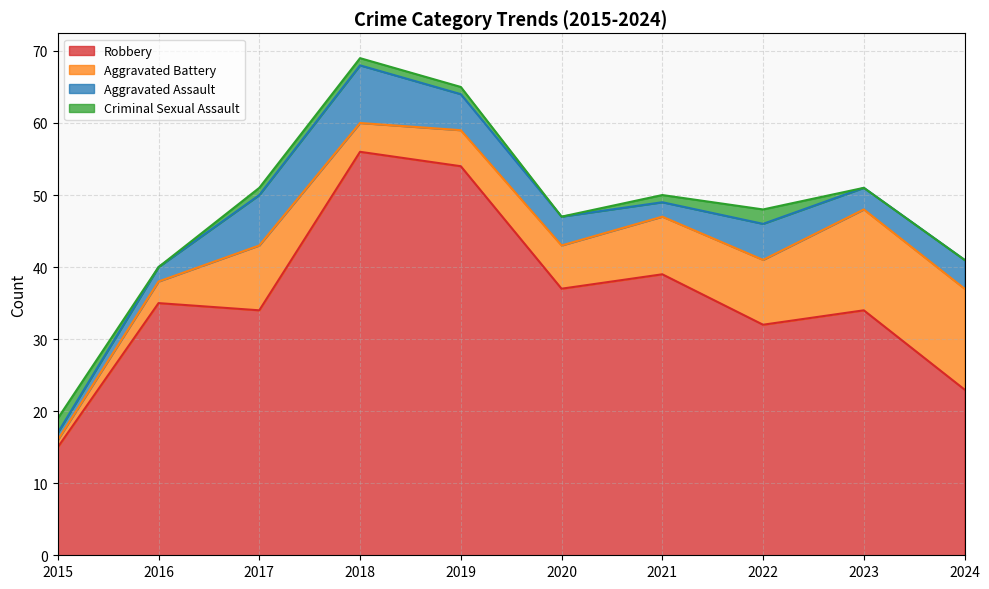

What is the sum of the Aggravated Battery values at 2021 and 2016?

11